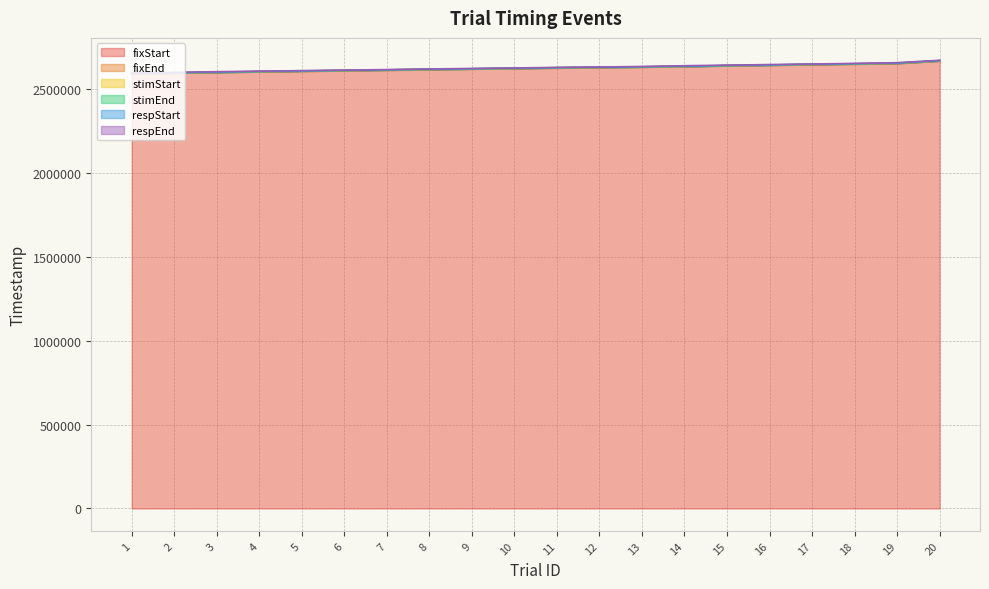

What is the difference between the maximum and minimum values in the respStart series?

76874